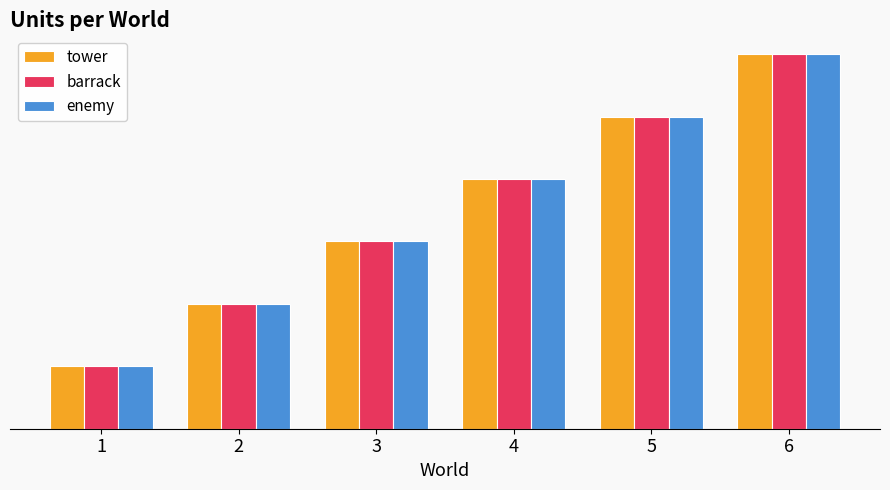

What are all the series names shown in the legend?

tower, barrack, enemy